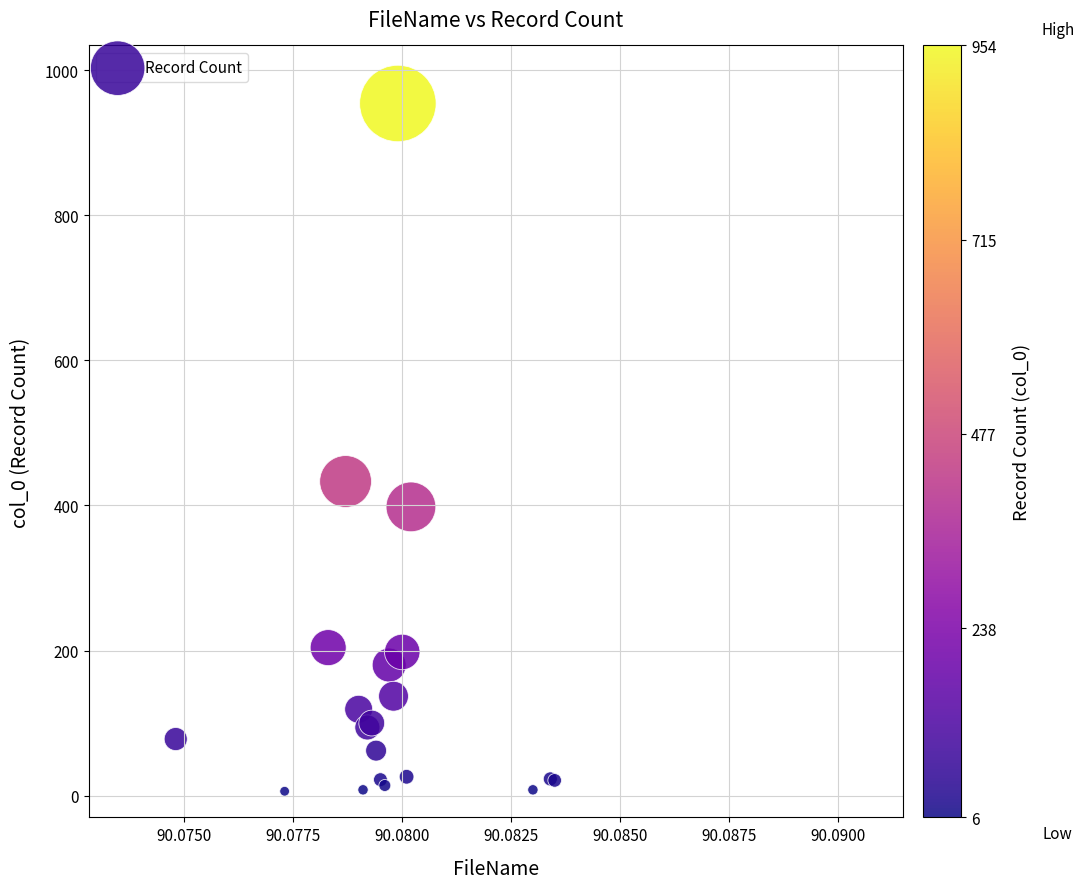

What Y value in the scatter plot is closest to 480?

433